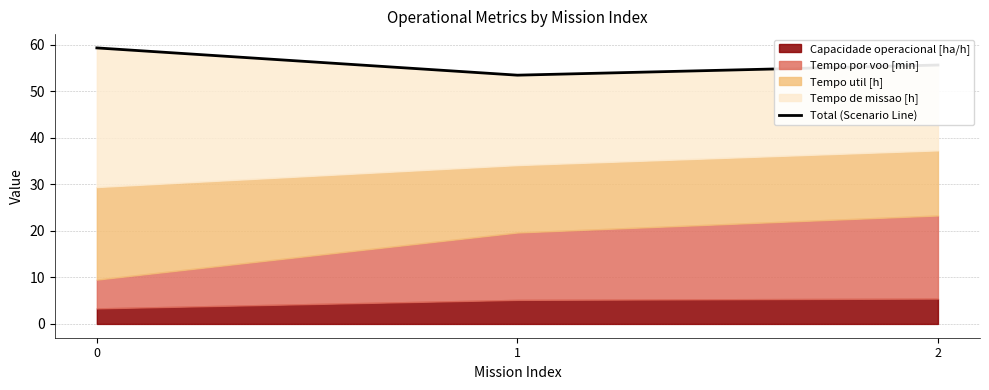

How many categories are shown in the chart?

3